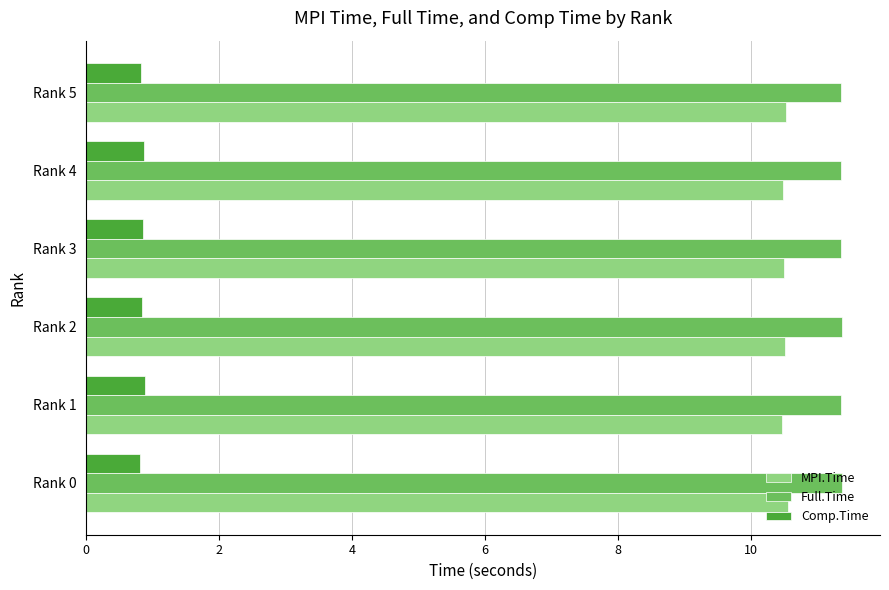

How many Full.Time values are between 11 and 12?

6